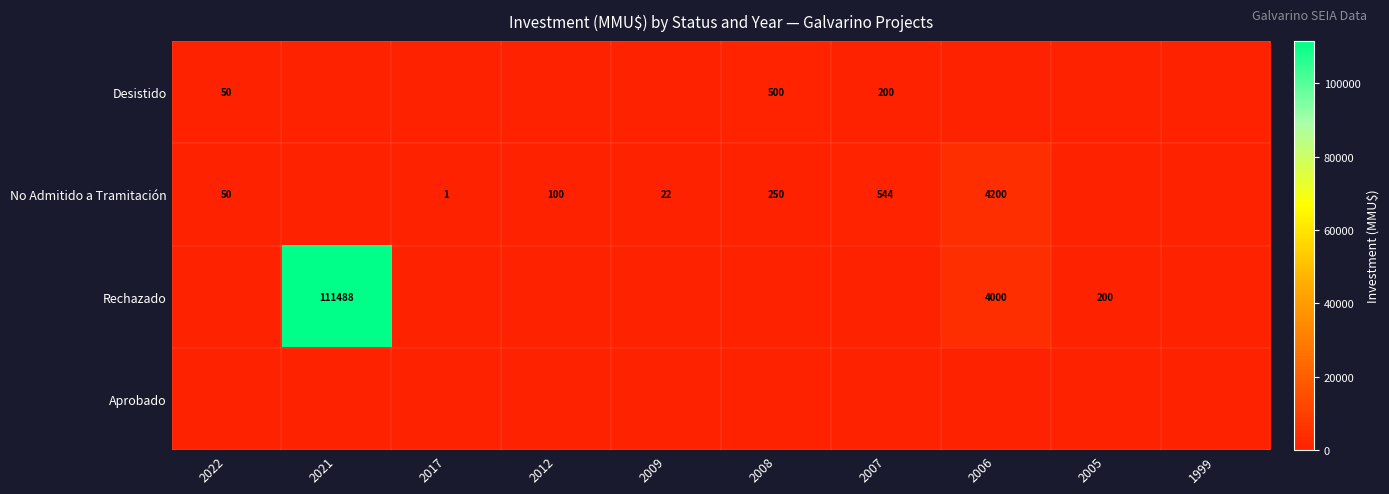

Is it true that Rechazado equals 111488 at 2021?

True